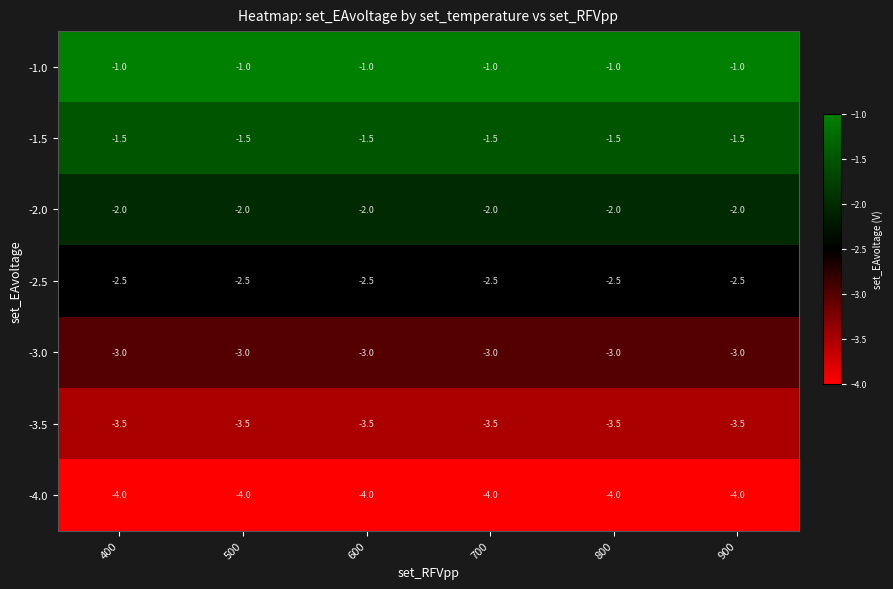

Is the value of -3.5 at 700 greater than the value of -3.0 at 500?

No